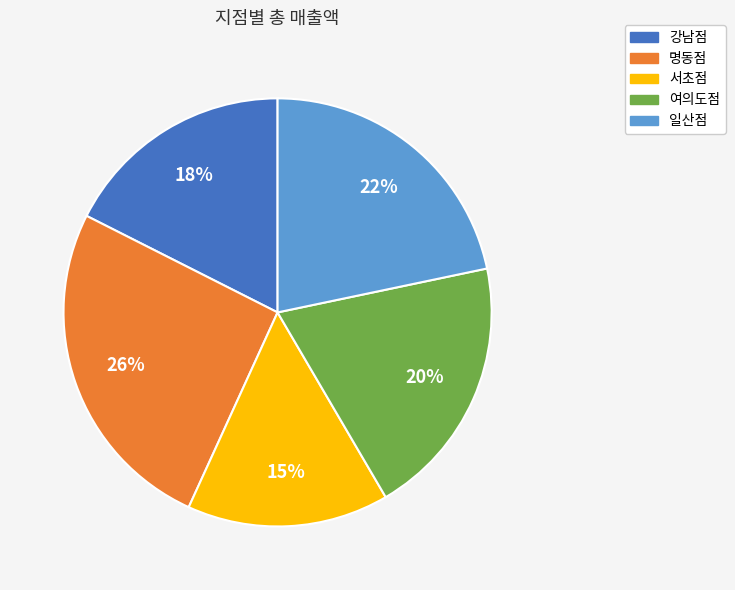

To the nearest percent, what percentage of the pie is 여의도점?

20%